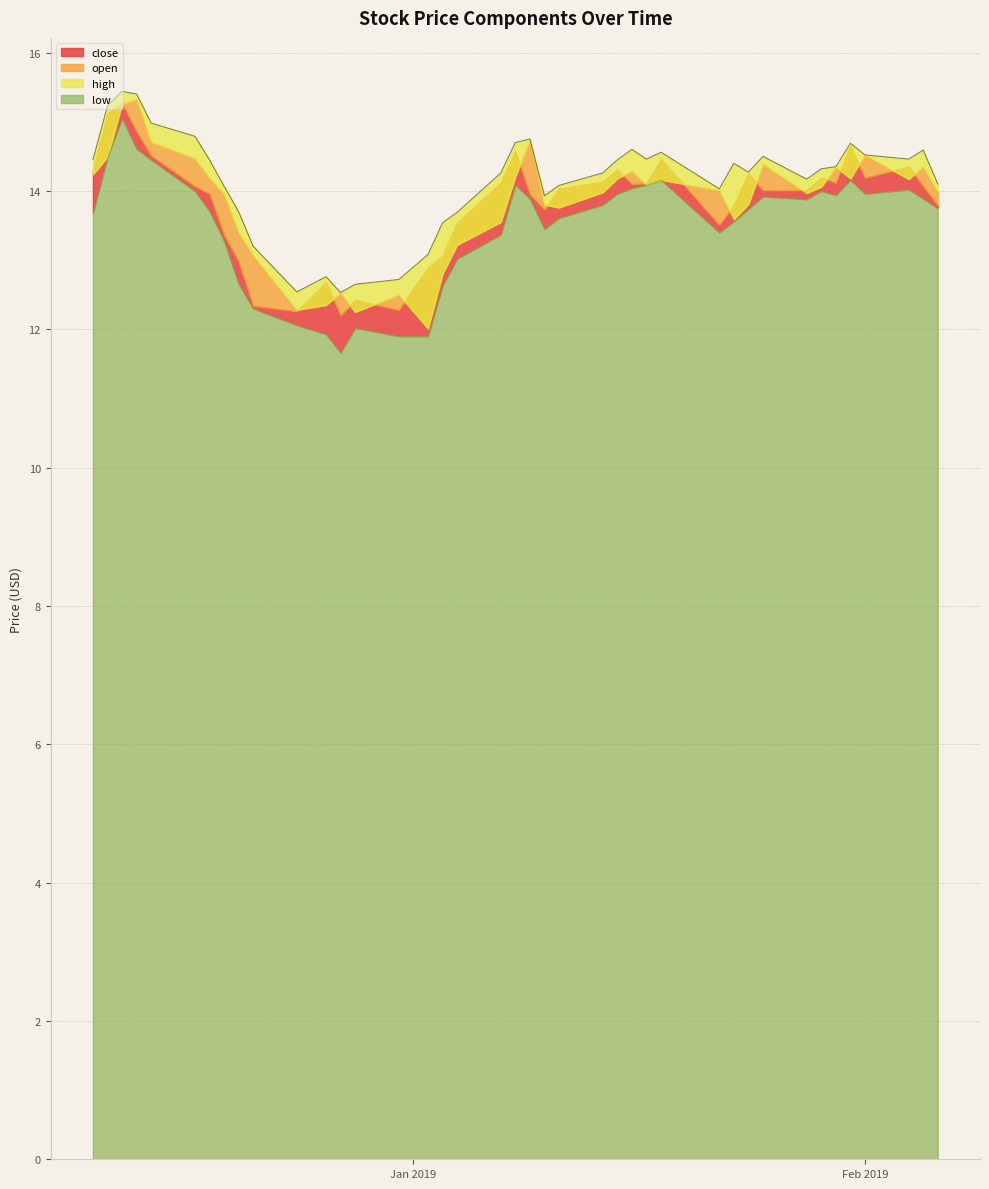

How many values in the close series are below 14?

17